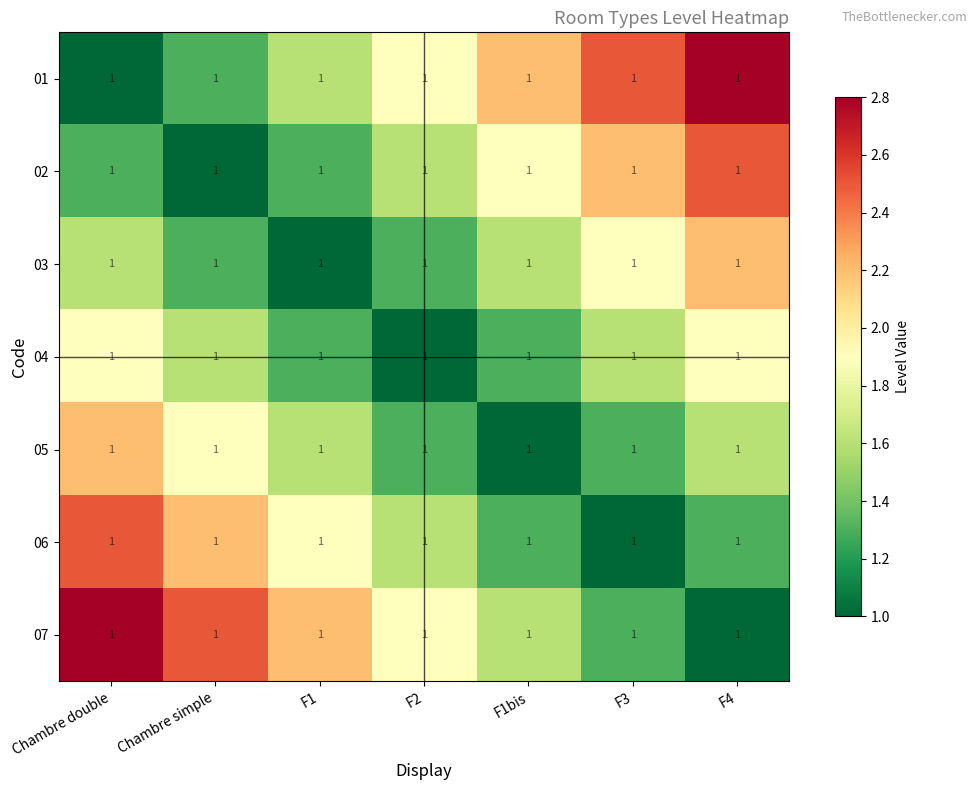

What is the sum of the 02 values at F2 and Chambre simple?

2.6